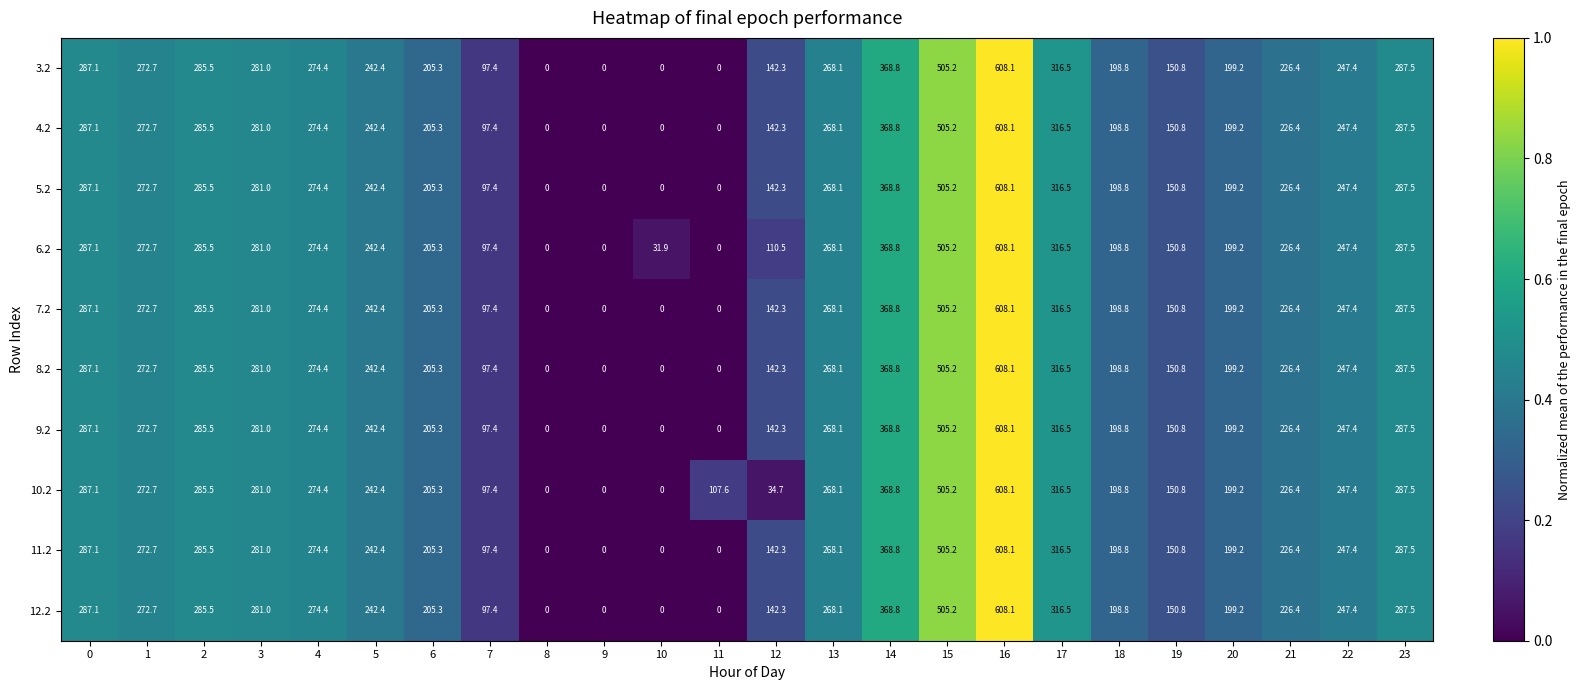

What is the sum of the 11.2 values at 10 and 20?

199.2